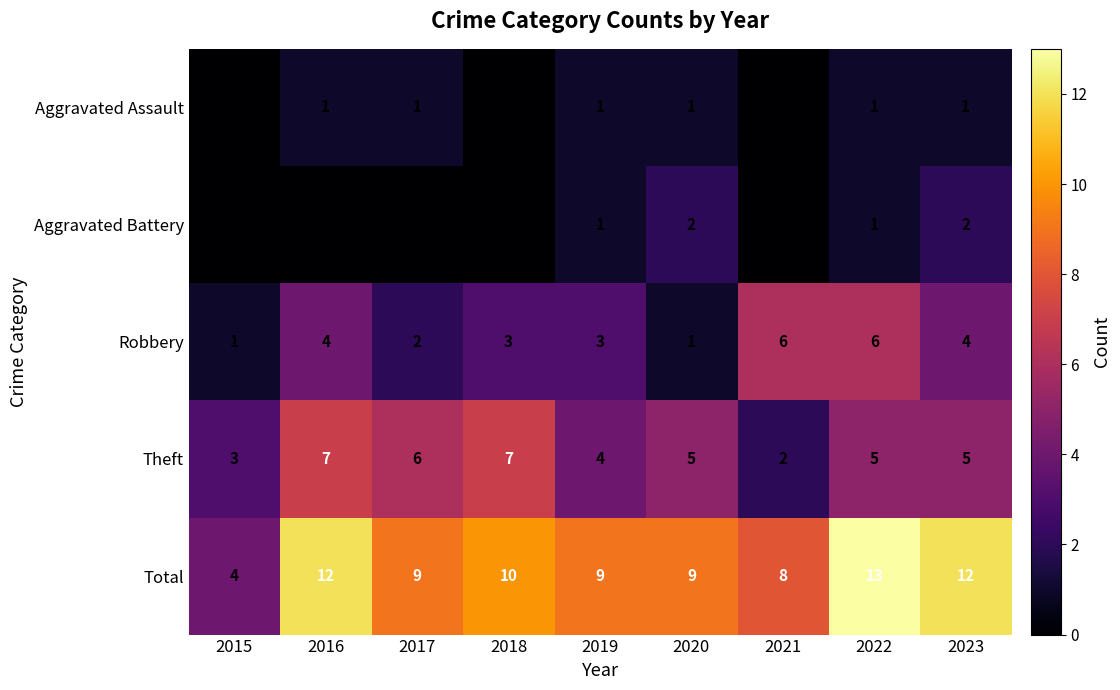

What is the highest value of the Robbery series?

6